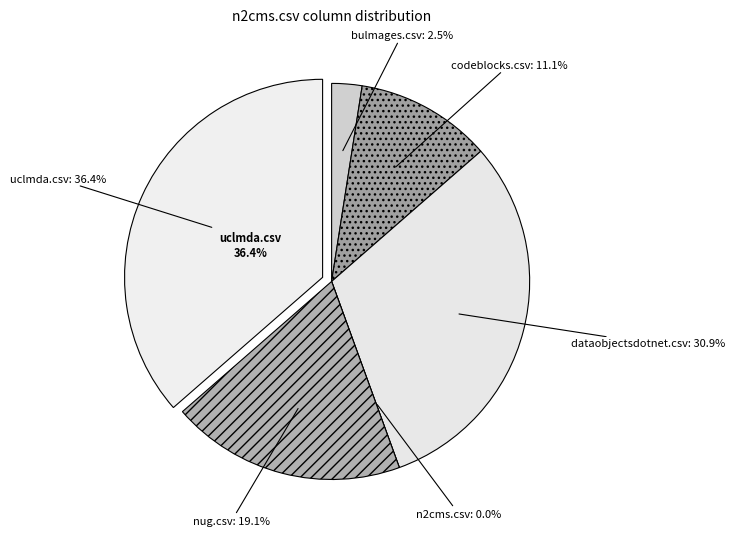

What percentage is the bulmages.csv slice, to the nearest percent?

2%